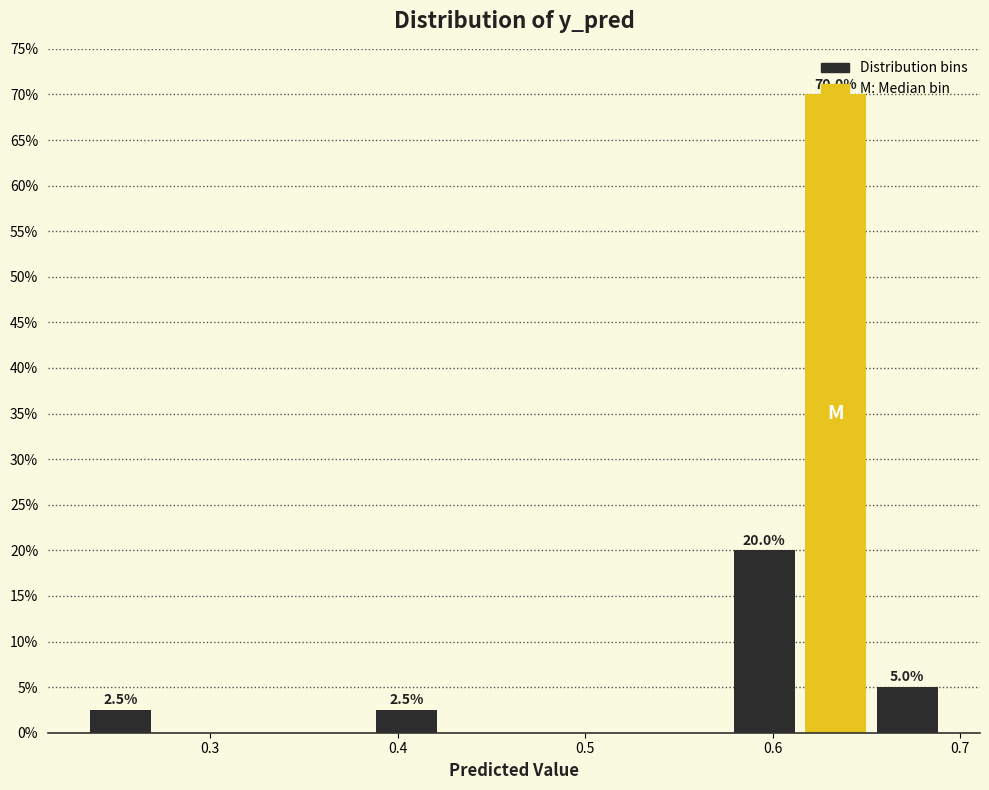

Read against the x-axis, roughly where is the centre of the tallest bar?

0.63